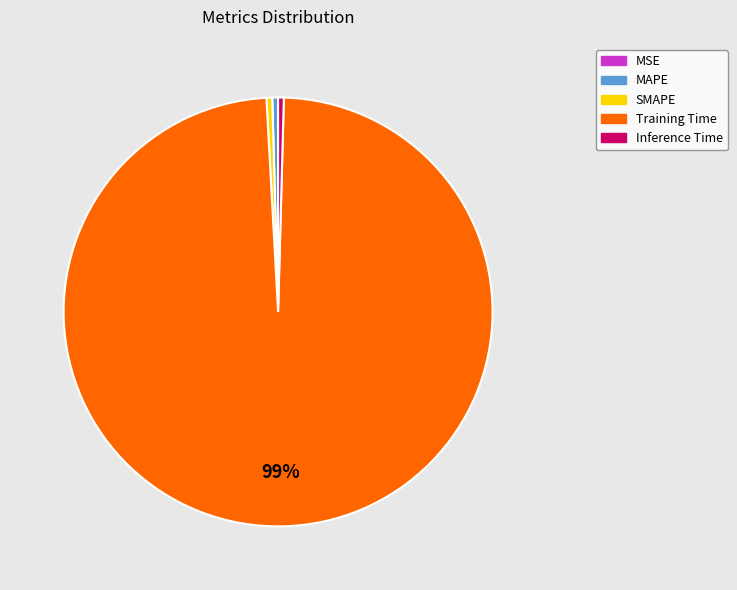

Is there a majority slice in this chart?

Yes